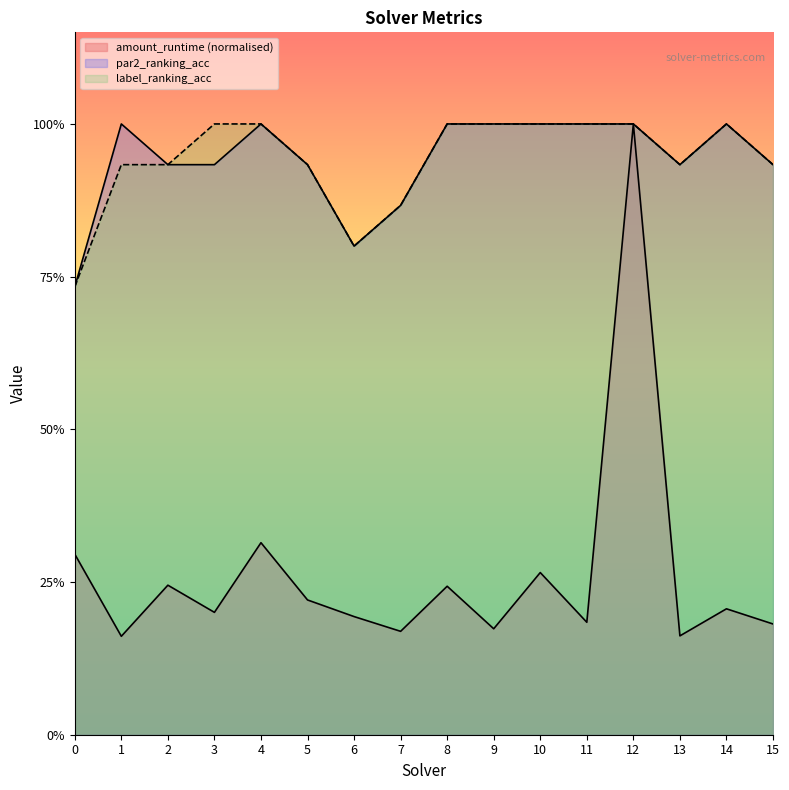

What is the sum of the amount_runtime values at 6 and 14?

0.4